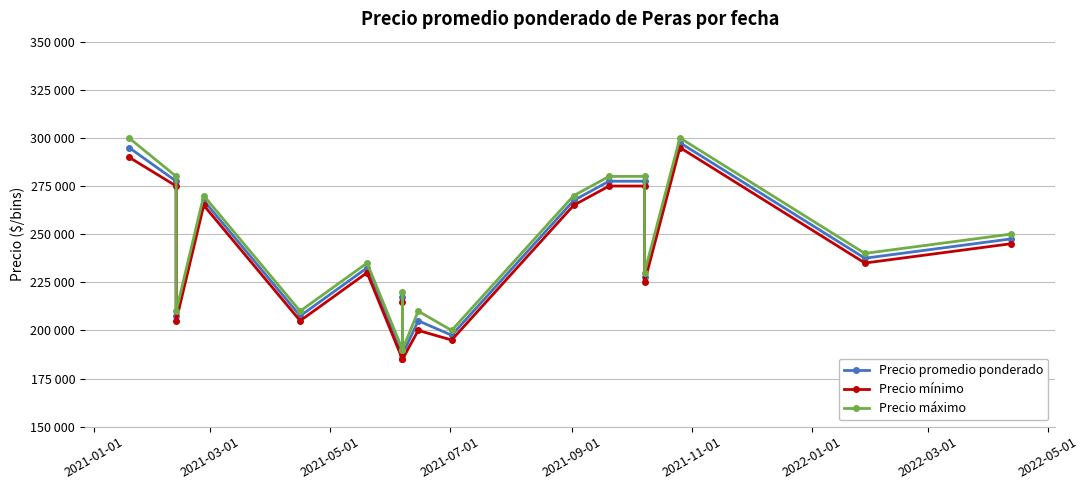

True or false: Precio máximo has a value of 137439 at 11.

False